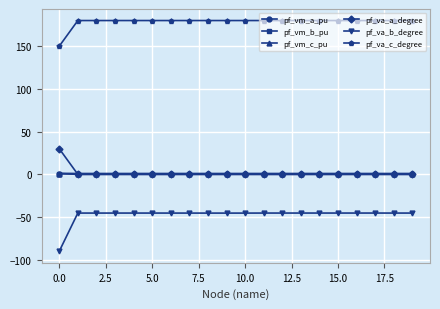

True or false: pf_va_b_degree and pf_vm_a_pu cross at least once.

False